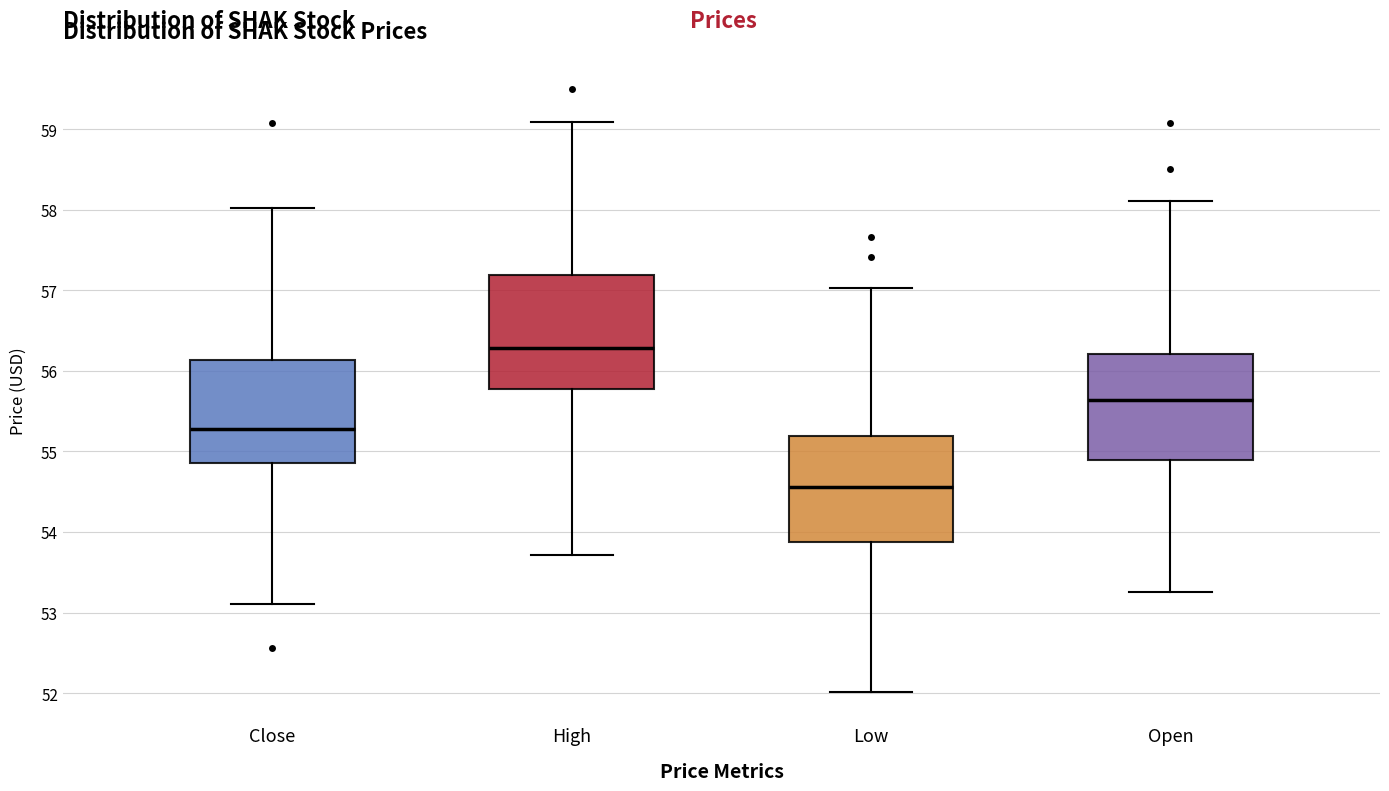

Reading left to right, read every box against the y-axis: the position of its median line, the range the box covers, and the ends of its whiskers. The values are not printed on the chart, so give them approximately, as read against the axis.

Close: median 55.3, box 54.8 to 56.1, whiskers 53.1 to 58.0
High: median 56.3, box 55.8 to 57.2, whiskers 53.7 to 59.1
Low: median 54.6, box 53.9 to 55.2, whiskers 52.0 to 57.0
Open: median 55.6, box 54.9 to 56.2, whiskers 53.3 to 58.1